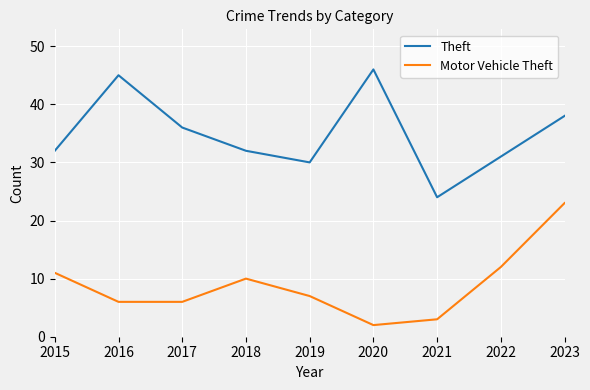

Where is Theft nearest to the value 35?

2017